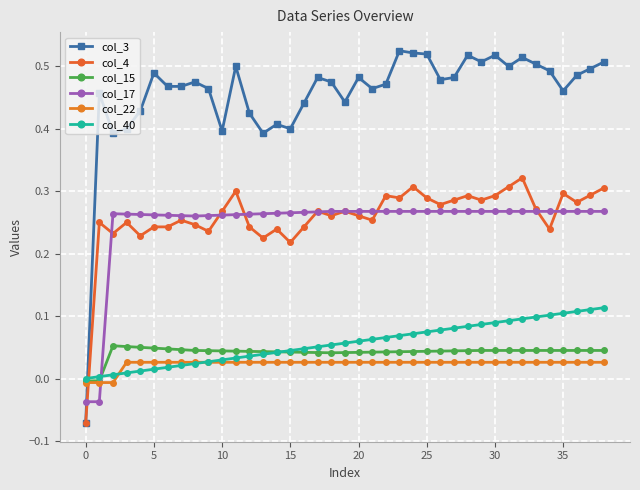

Count the number of data series in this chart.

6